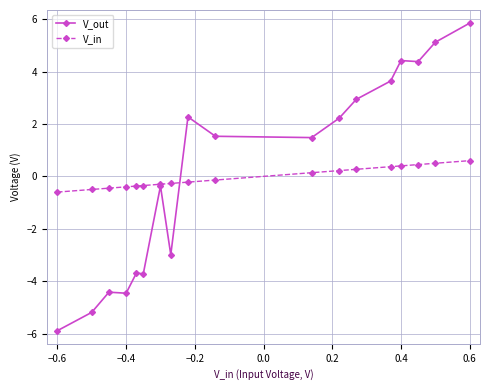

How many V_in values are between 0 and 1?

8